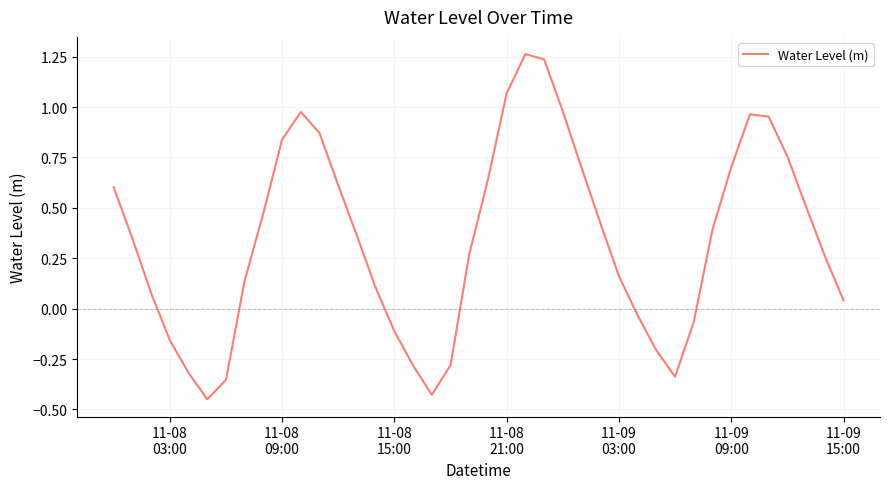

What is the difference between the maximum and minimum values?

1.7